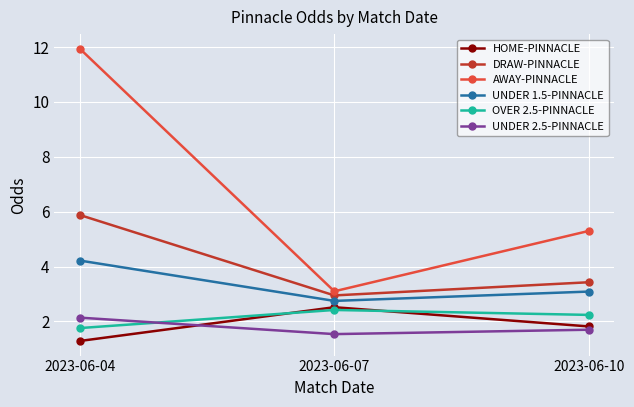

Reading left to right, extract all data points from this chart.

HOME-PINNACLE: 1.3	2.5	1.8
DRAW-PINNACLE: 5.9	3.0	3.4
AWAY-PINNACLE: 11.9	3.1	5.3
UNDER 1.5-PINNACLE: 4.2	2.8	3.1
OVER 2.5-PINNACLE: 1.8	2.4	2.2
UNDER 2.5-PINNACLE: 2.1	1.5	1.7